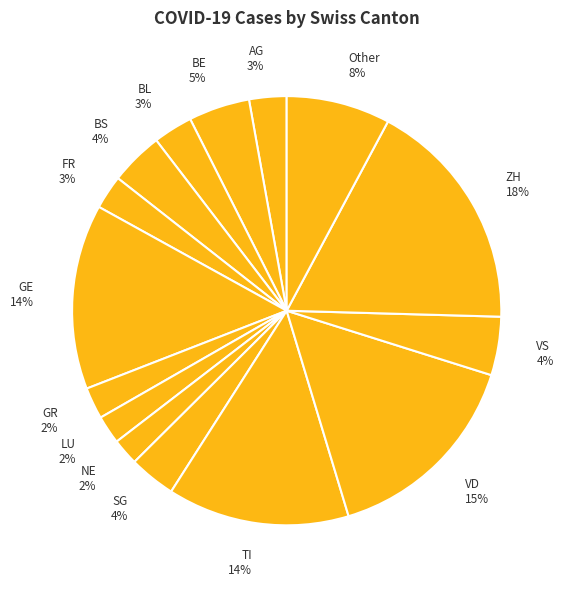

How many slices are in this pie chart?

15